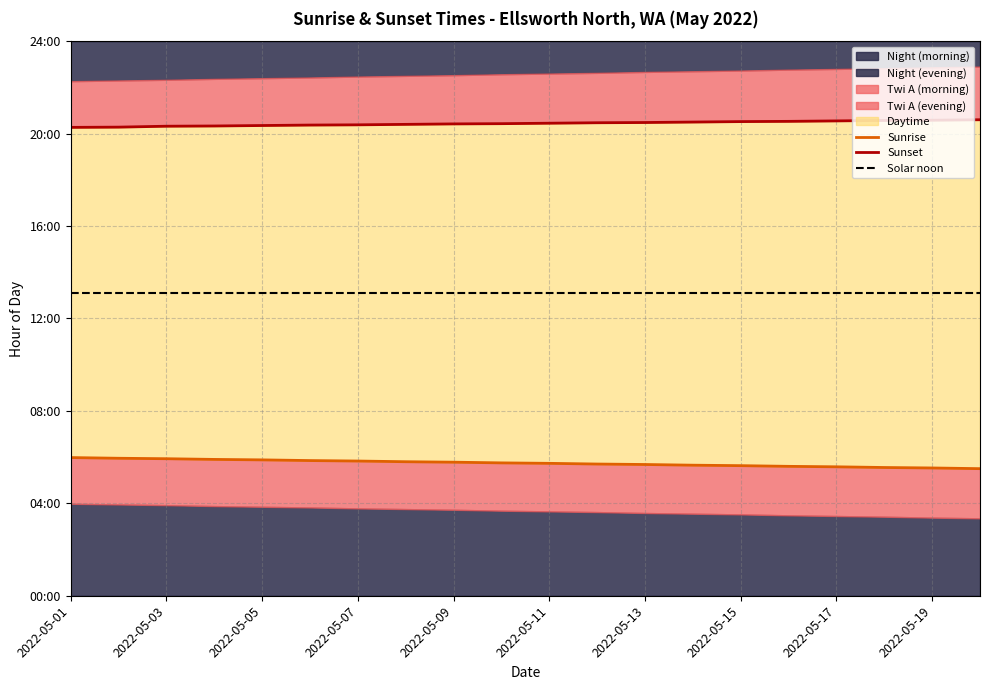

Is the value of Solar noon at 2022-05-19 greater than the value of Sunset at 2022-05-11?

No